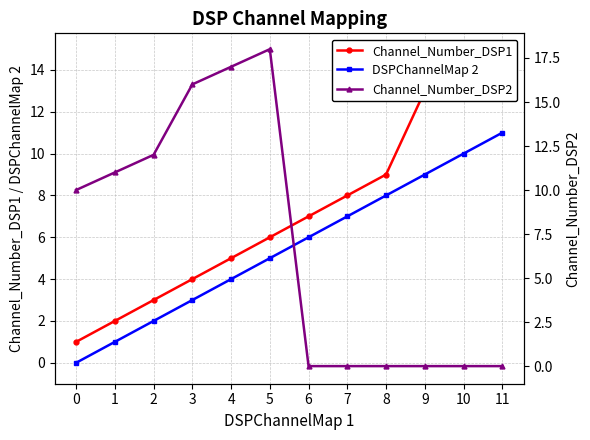

What is the total value across all series at 2?

17